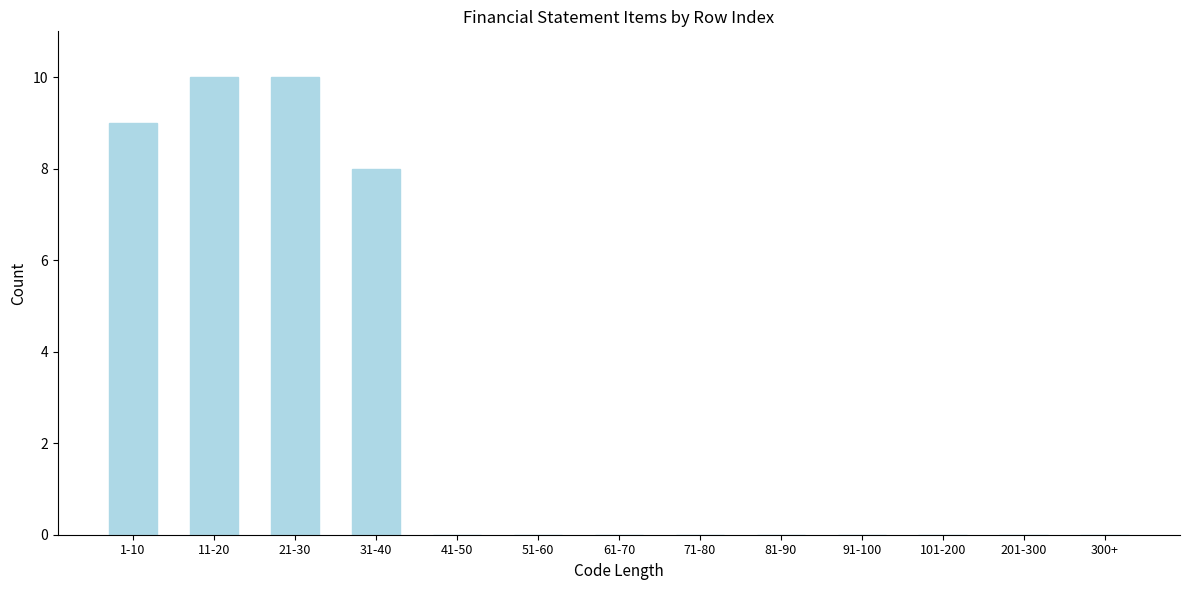

Reading left to right, list all the values displayed in this chart.

1-10=9	11-20=10	21-30=10	31-40=8	41-50=0	51-60=0	61-70=0	71-80=0	81-90=0	91-100=0	101-200=0	201-300=0	300+=0